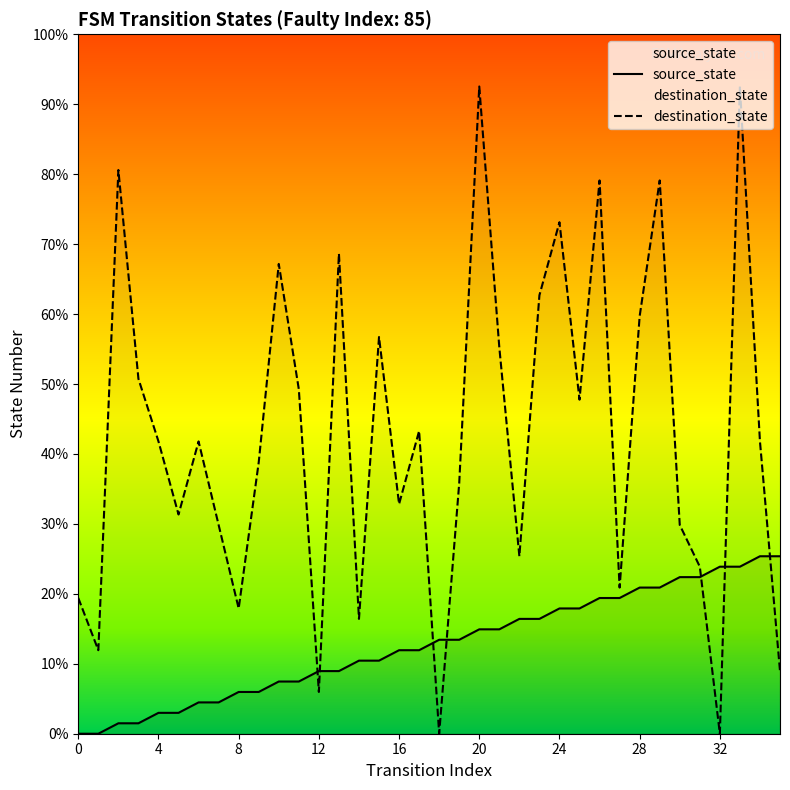

Reading left to right, list all the values displayed in this chart.

source_state: 0	0	1	1	2	2	3	3	4	4	5	5	6	6	7	7	8	8	9	9	10	10	11	11	12	12	13	13	14	14	15	15	16	16	17	17
destination_state: 13	8	54	34	28	21	28	20	12	26	45	33	4	46	11	38	22	29	0	24	62	37	17	42	49	32	53	14	40	53	20	16	0	62	28	6